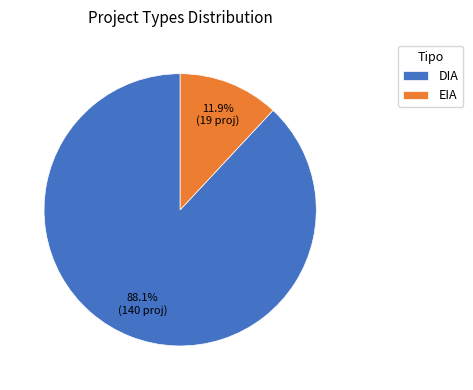

To the nearest percent, what portion does DIA represent?

88%